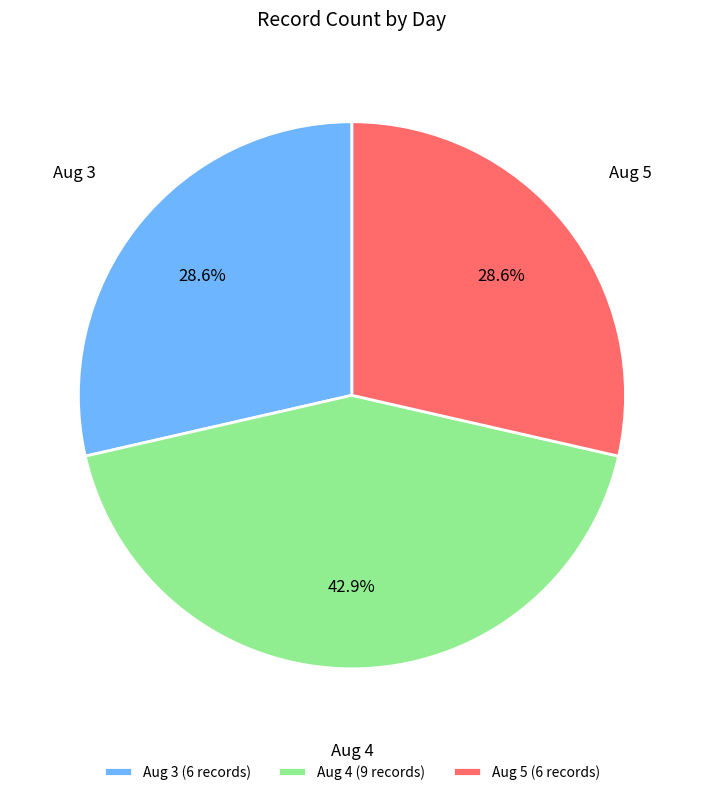

Is there any slice that represents more than half of the pie?

No